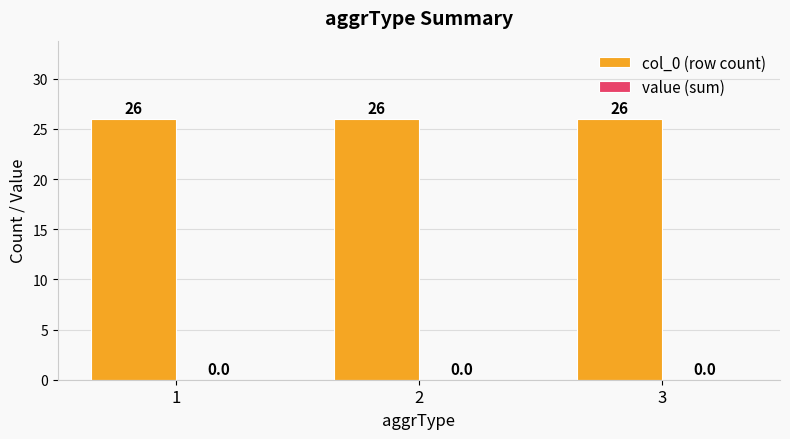

True or false: value (sum) has a value of 0 at 3.

True